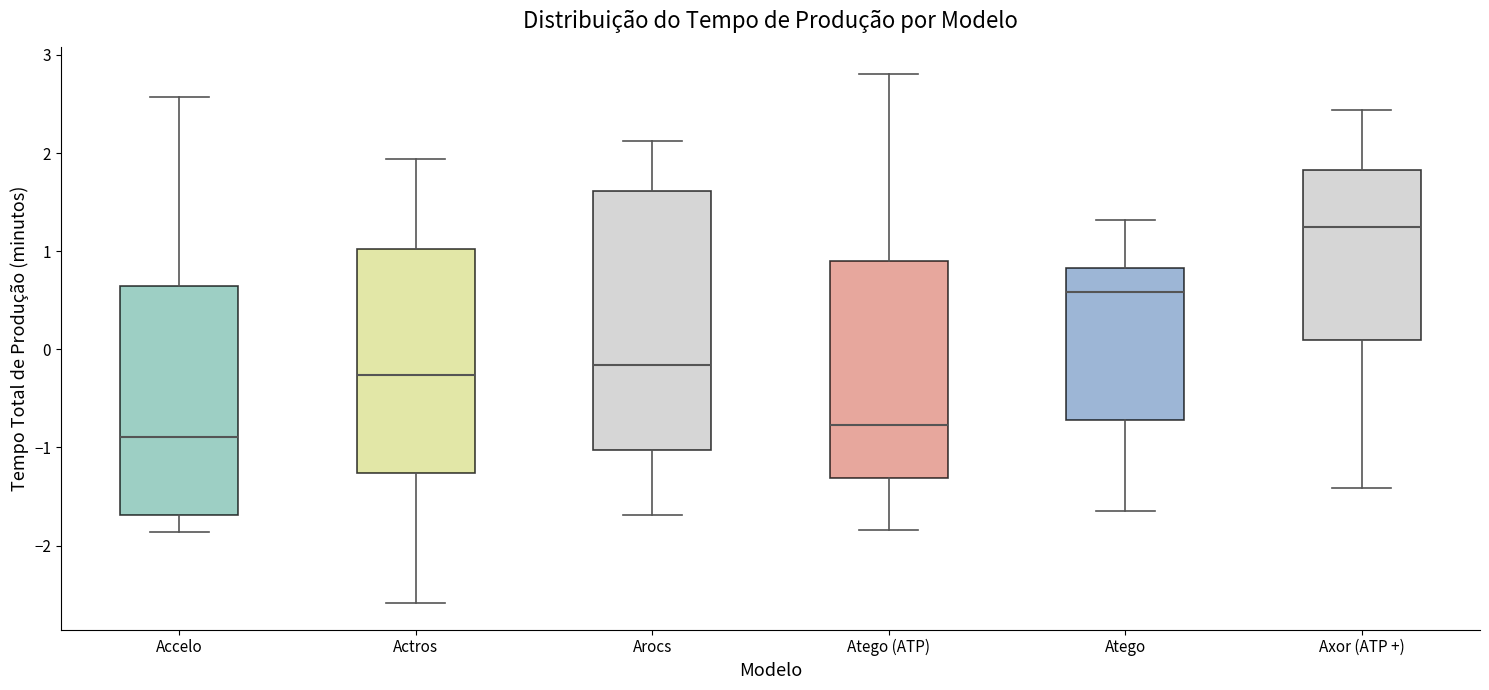

Which box's median line is the highest?

Axor (ATP +)